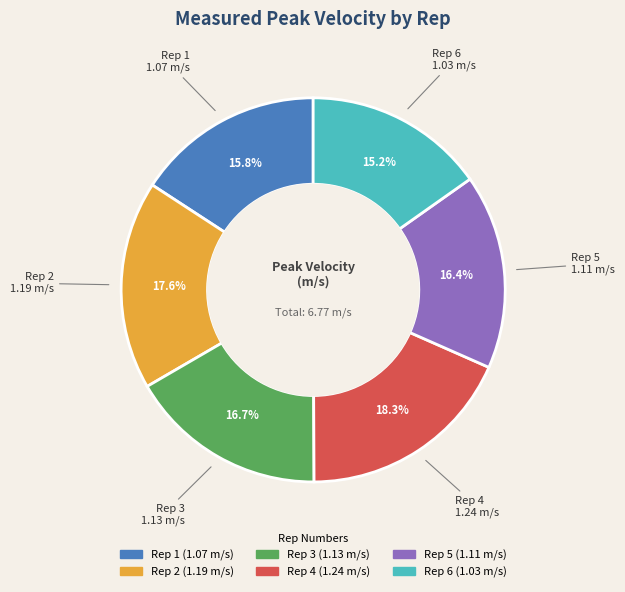

What is the total percentage of Rep 2 and Rep 1?

33.4%